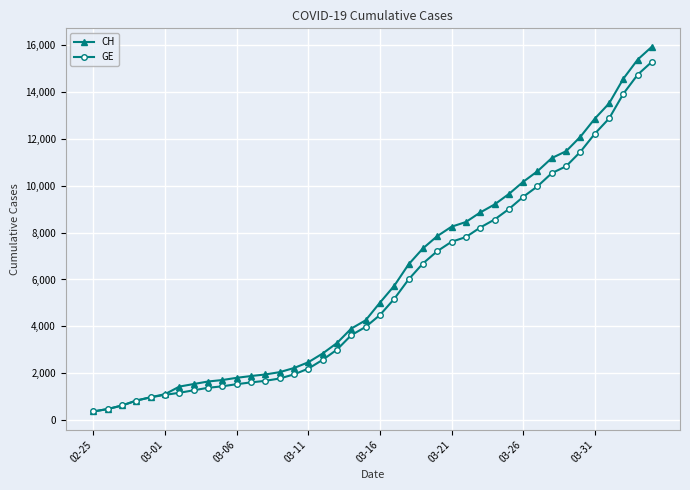

What is the value of the CH point at the 39th from the left?

15375